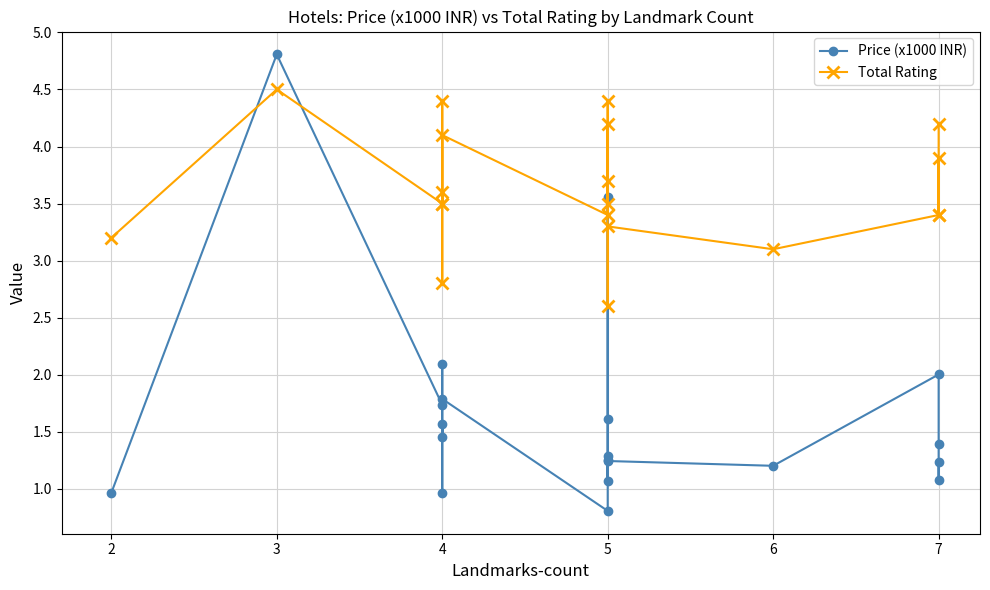

How many values in the Price (x1000 INR) series are below 1?

3